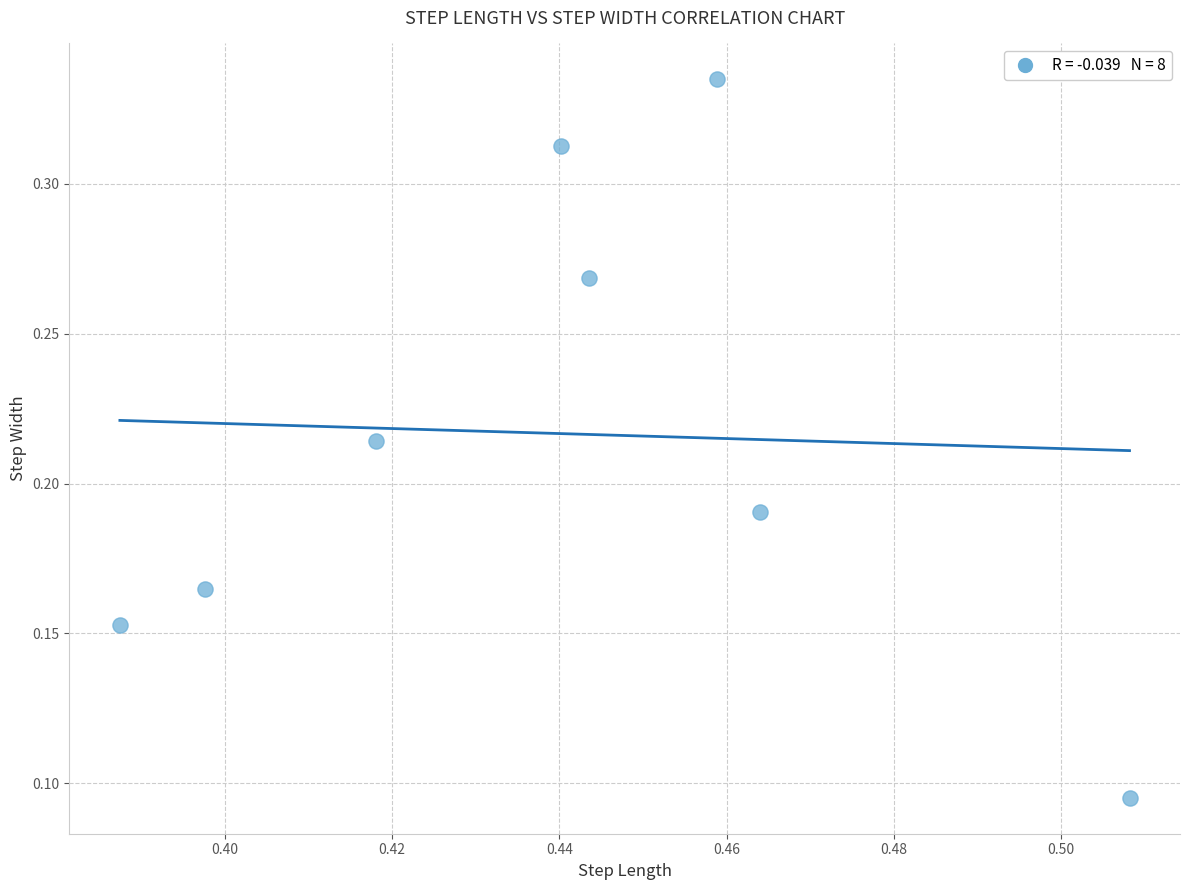

What is the average X value?

0.4